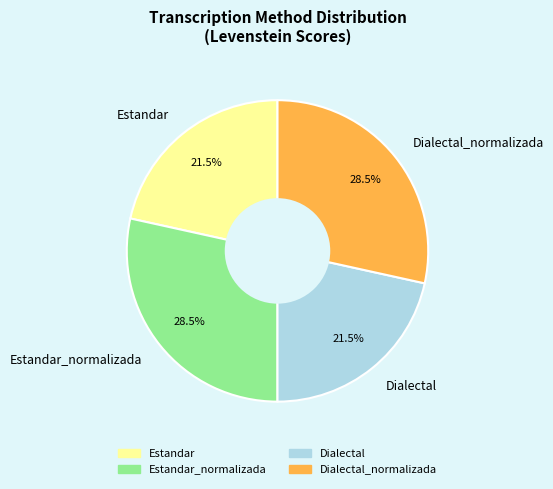

Is there any slice that represents more than half of the pie?

No